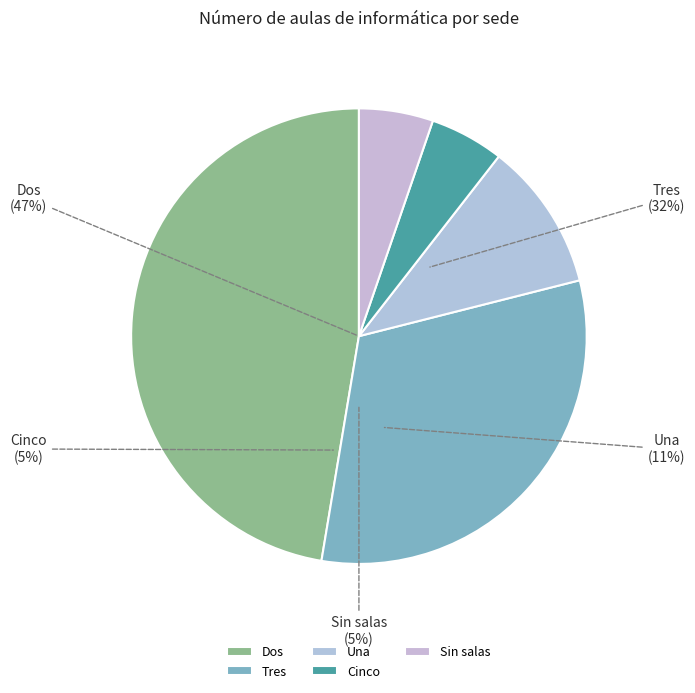

Is there a majority slice in this chart?

No